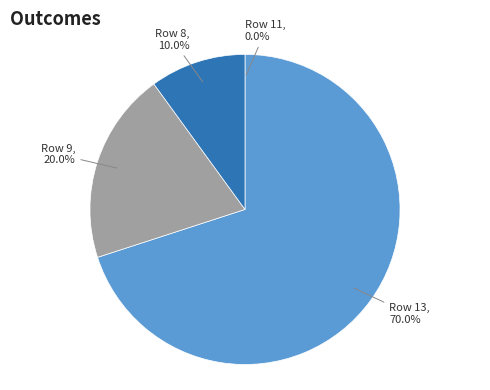

Is there a majority slice in this chart?

Yes